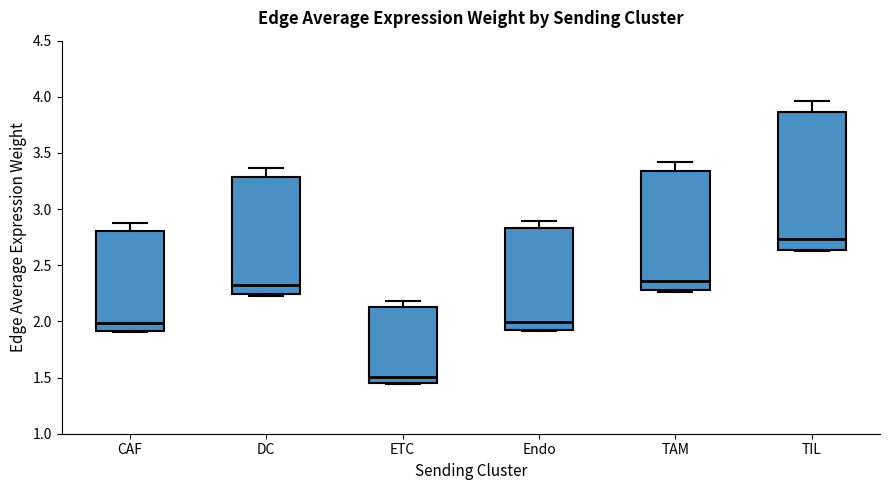

Reading left to right, transcribe this box plot: for each box, give where its median line is, the range the box spans, and where its two whiskers end, as read against the y-axis. The values are not printed on the chart, so give them approximately, as read against the axis.

CAF: median 2.00, box 1.90 to 2.80, whiskers 1.90 to 2.85
DC: median 2.30, box 2.25 to 3.30, whiskers 2.25 to 3.35
ETC: median 1.50, box 1.45 to 2.15, whiskers 1.45 to 2.20
Endo: median 2.00, box 1.95 to 2.85, whiskers 1.90 to 2.90
TAM: median 2.35, box 2.30 to 3.35, whiskers 2.25 to 3.40
TIL: median 2.75, box 2.65 to 3.85, whiskers 2.60 to 3.95